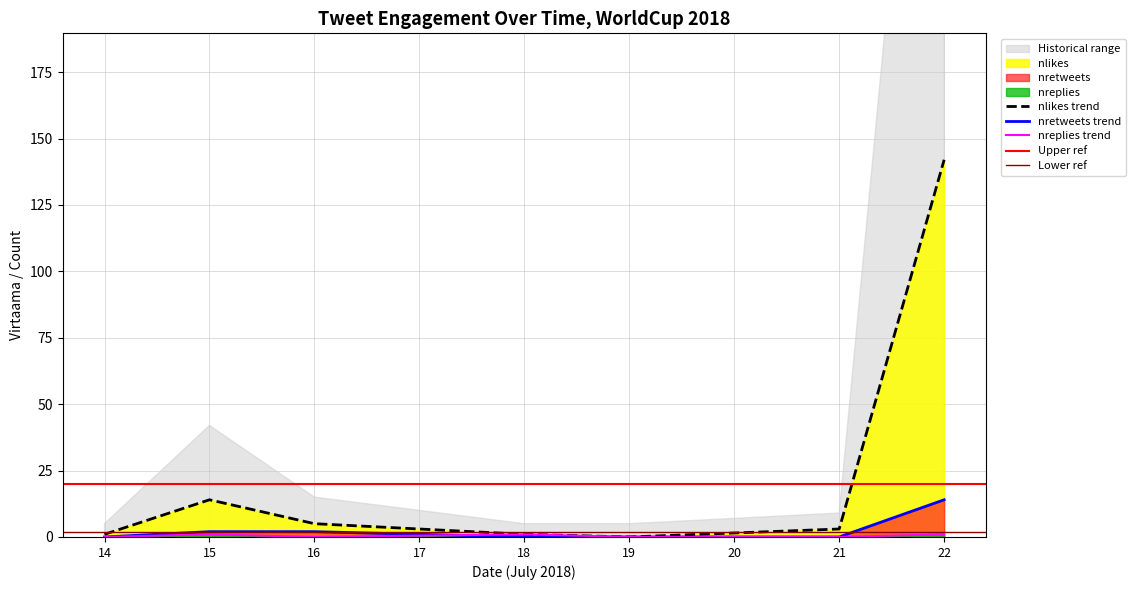

Does the chart display data point markers on the line(s)?

No